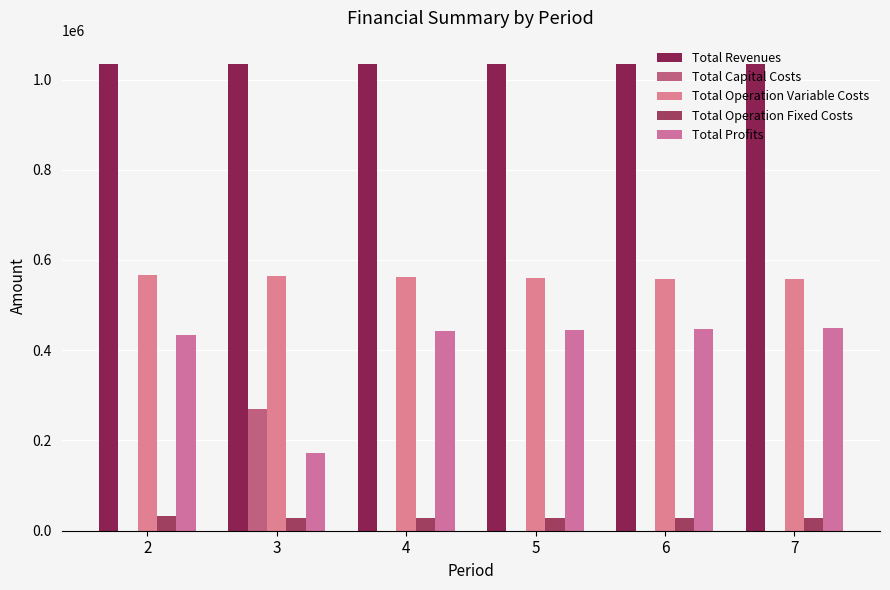

What is the value of the Total Operation Fixed Costs bar at the 2nd from the left?

28247.2